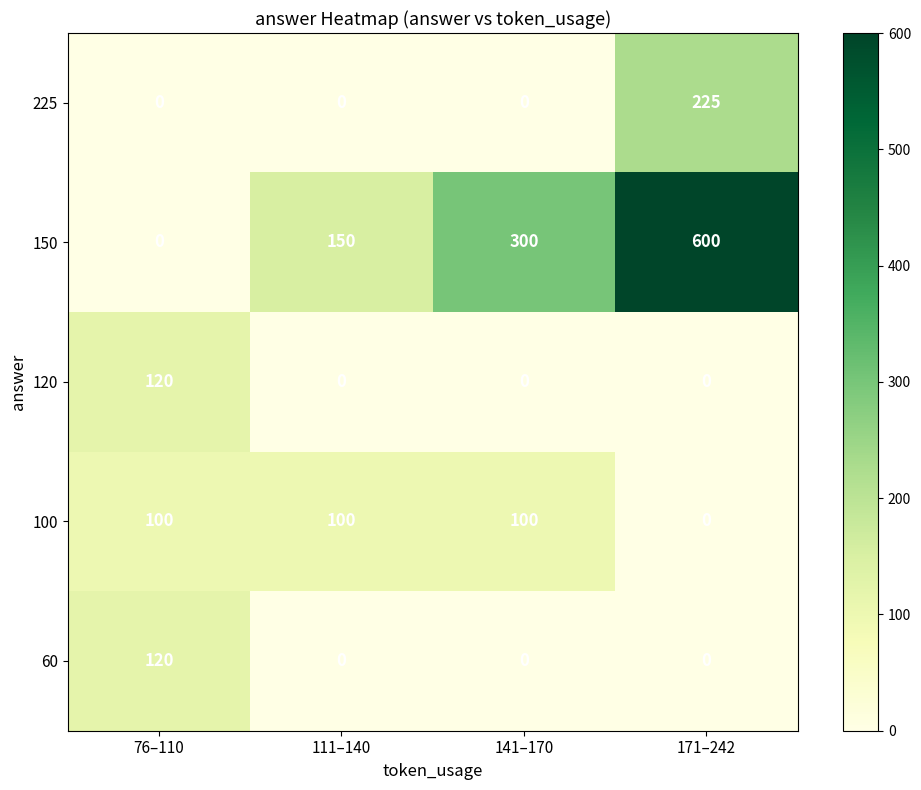

What is the total value across all series at 171–242?

825